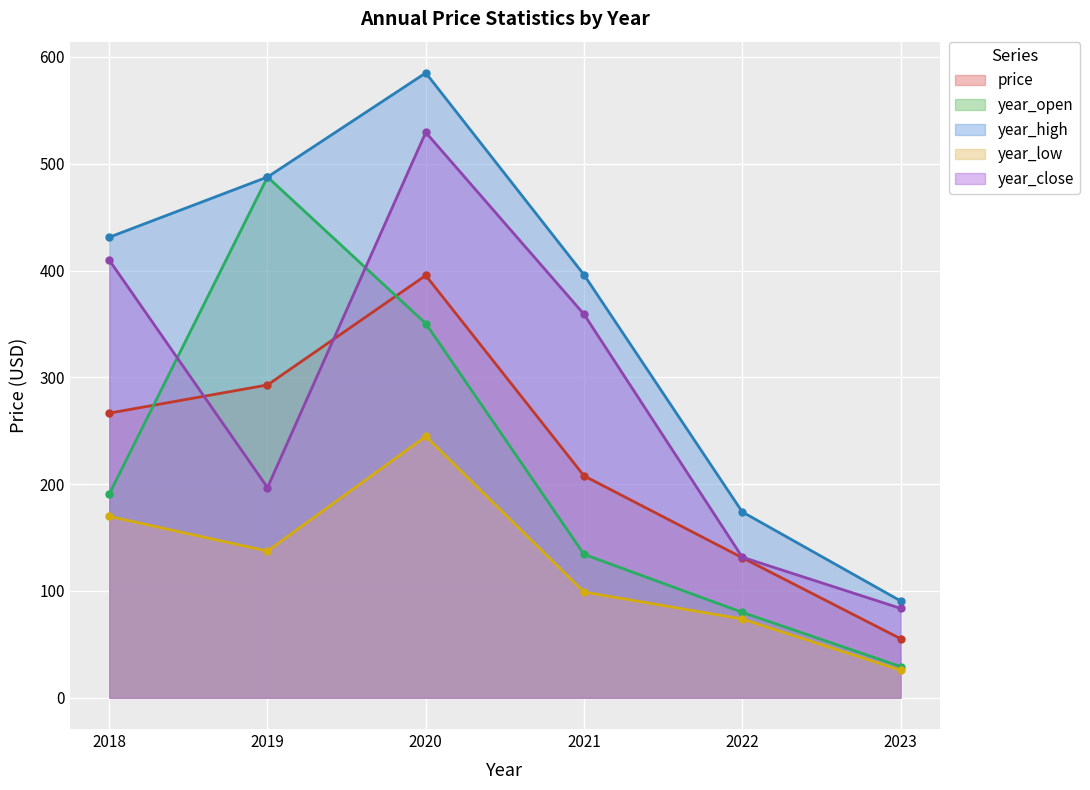

Between 2020 and 2018, which is larger?

2020